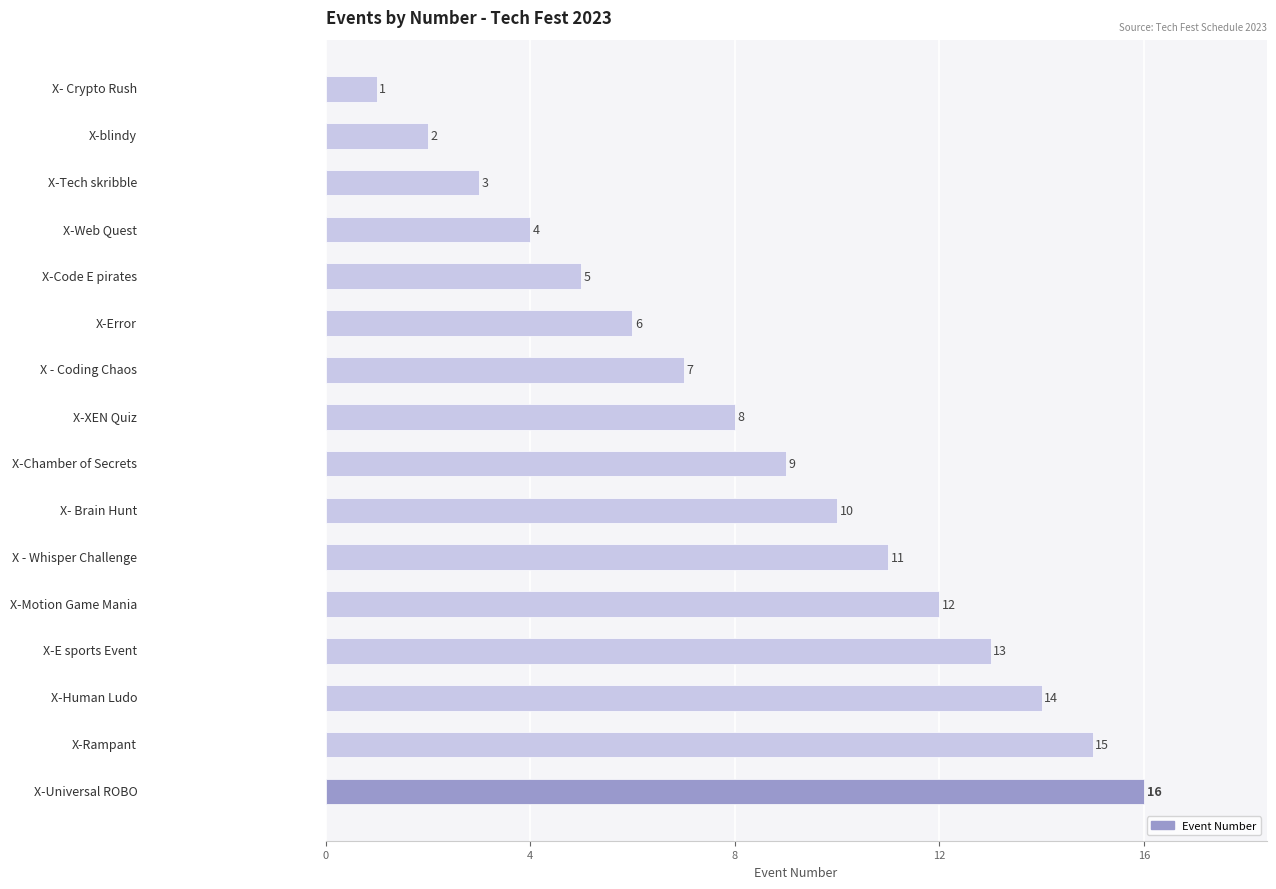

What is the value of the 8th bar from the top?

8